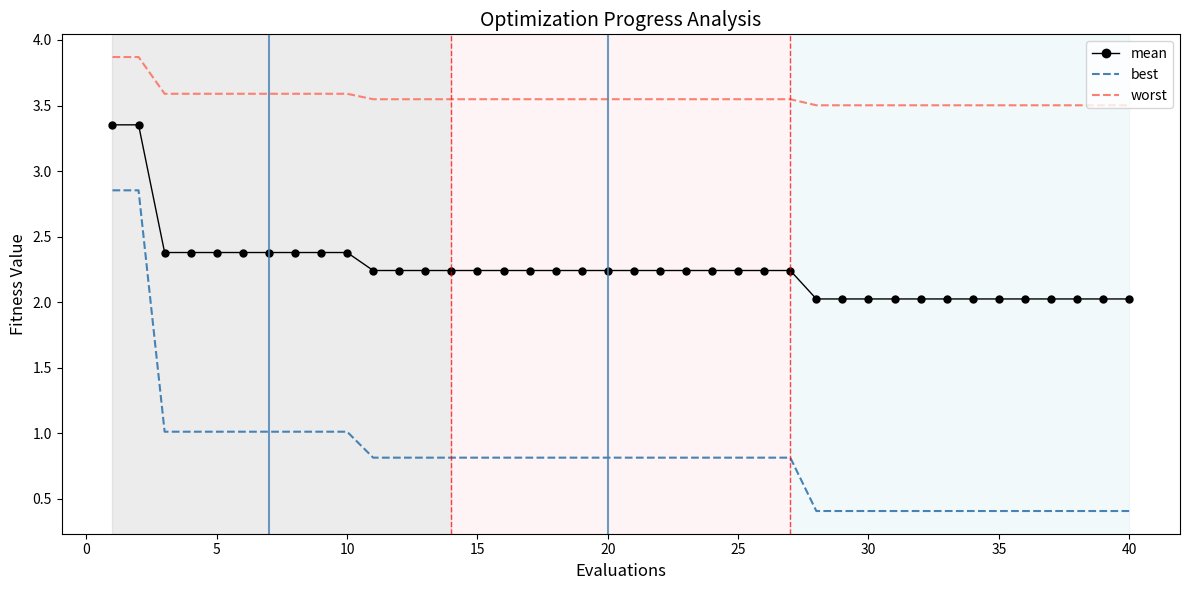

What is the minimum value shown in the chart?

0.4